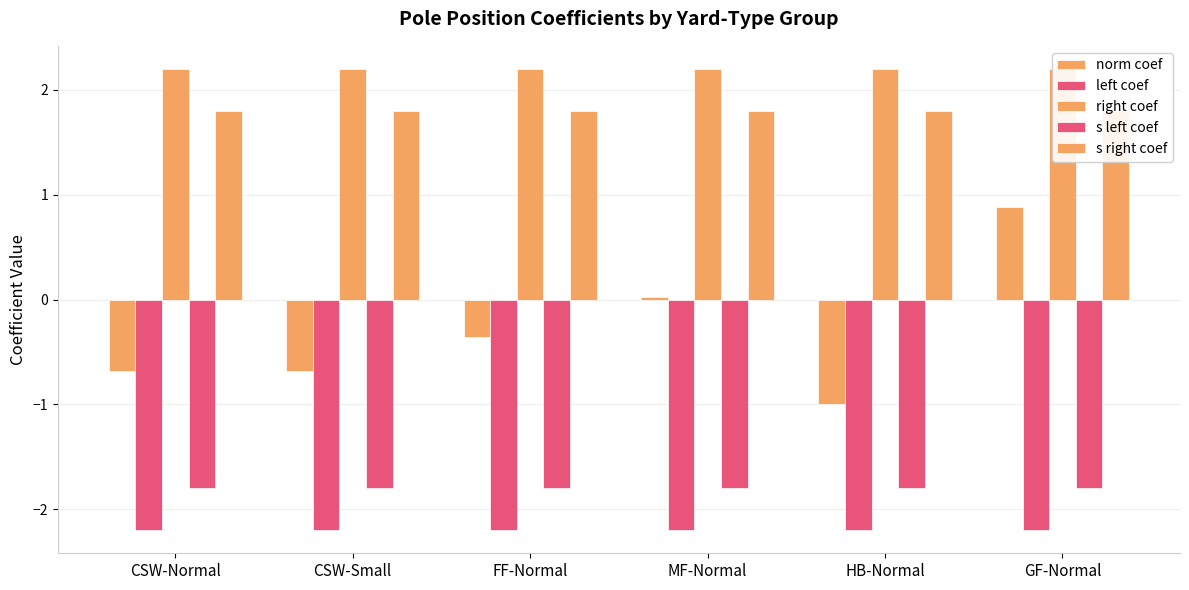

Are the bars grouped side by side (vs. stacked)?

Yes